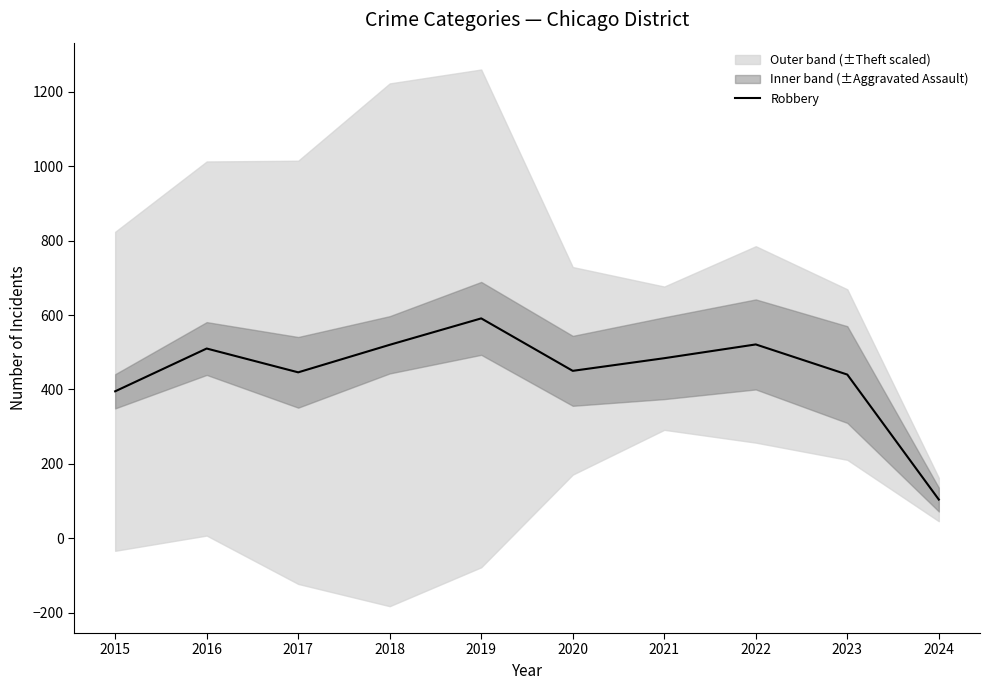

The chart shows a value of 520 at 2018. True or false?

True